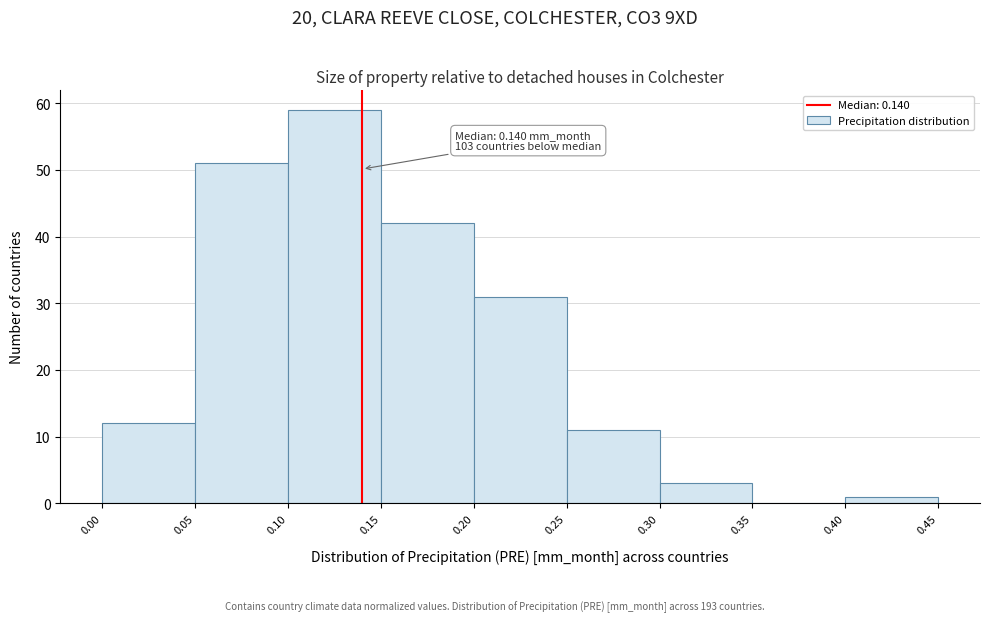

Which range on the x-axis has the tallest bar?

0.10 to 0.15